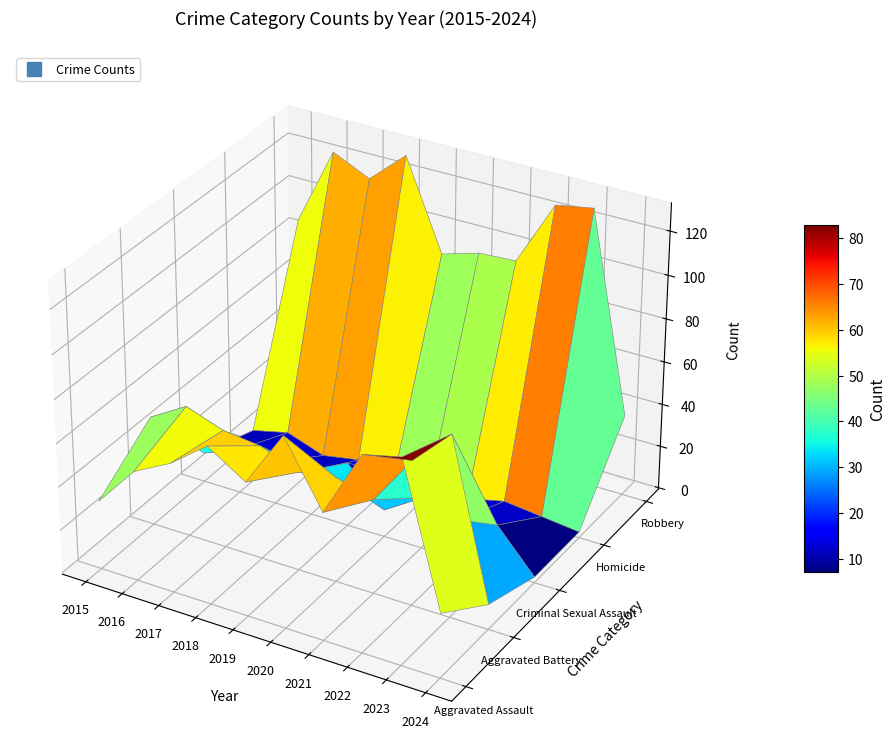

Rank the series at 2020 from highest to lowest value.

Robbery, Aggravated Assault, Aggravated Battery, Criminal Sexual Assault, Homicide